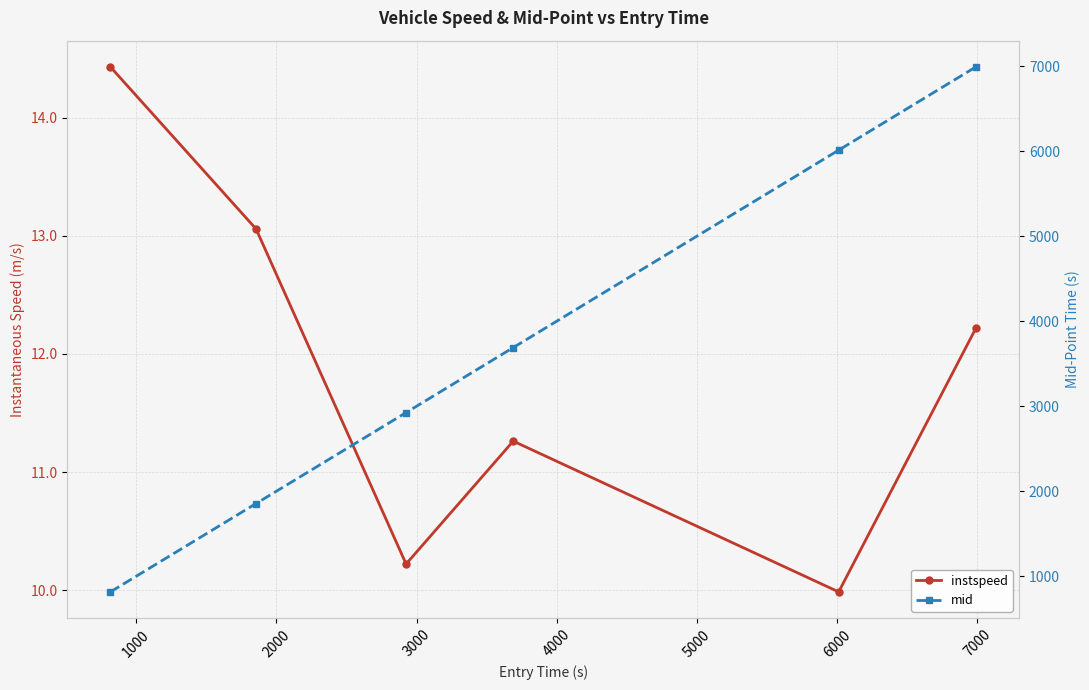

Which series has the widest spread of values?

mid